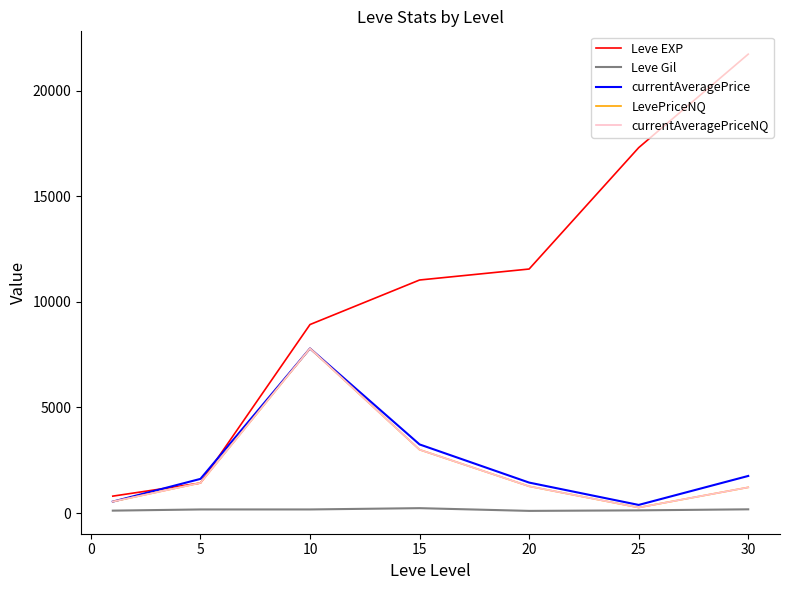

How many lines are shown in the chart?

5